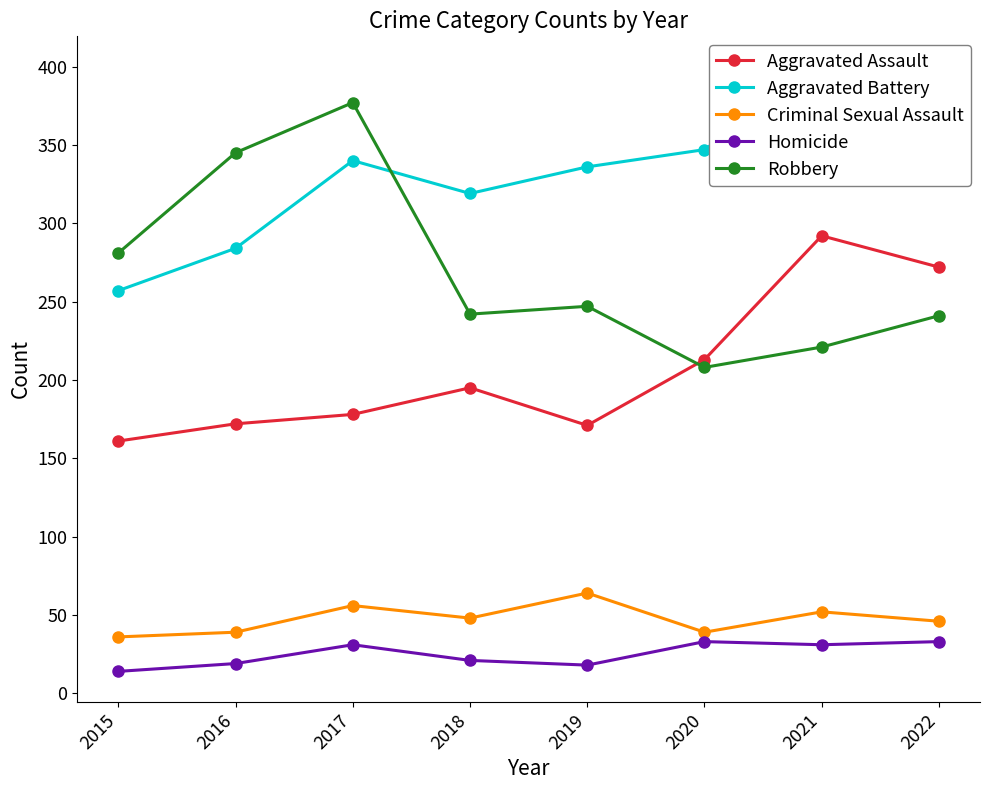

Where is Robbery nearest to the value 292?

2015